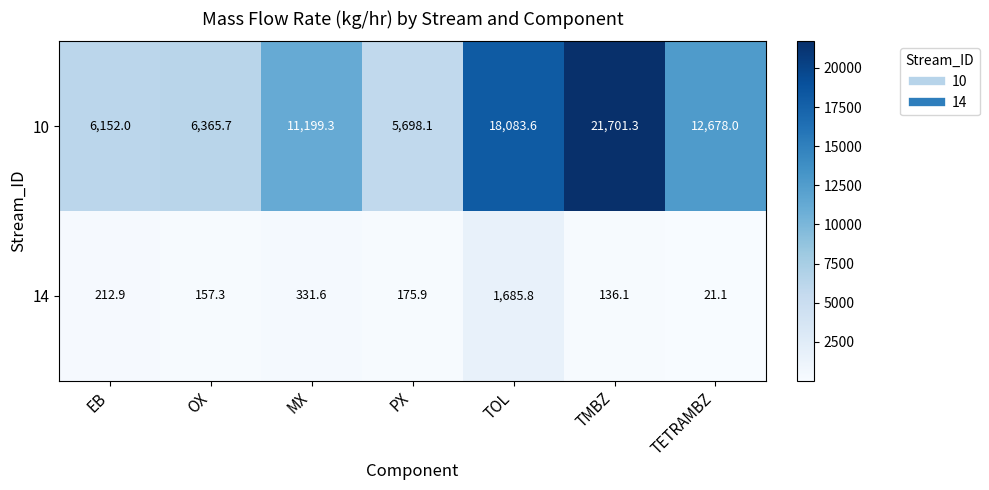

How many distinct data groups are displayed?

2